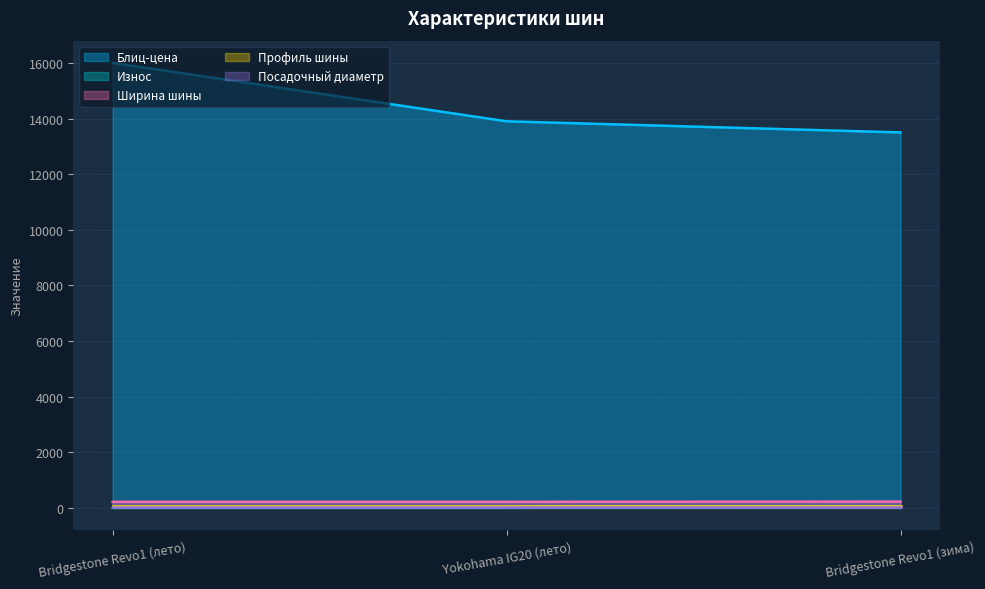

What is the highest value of the Блиц-цена series?

16000